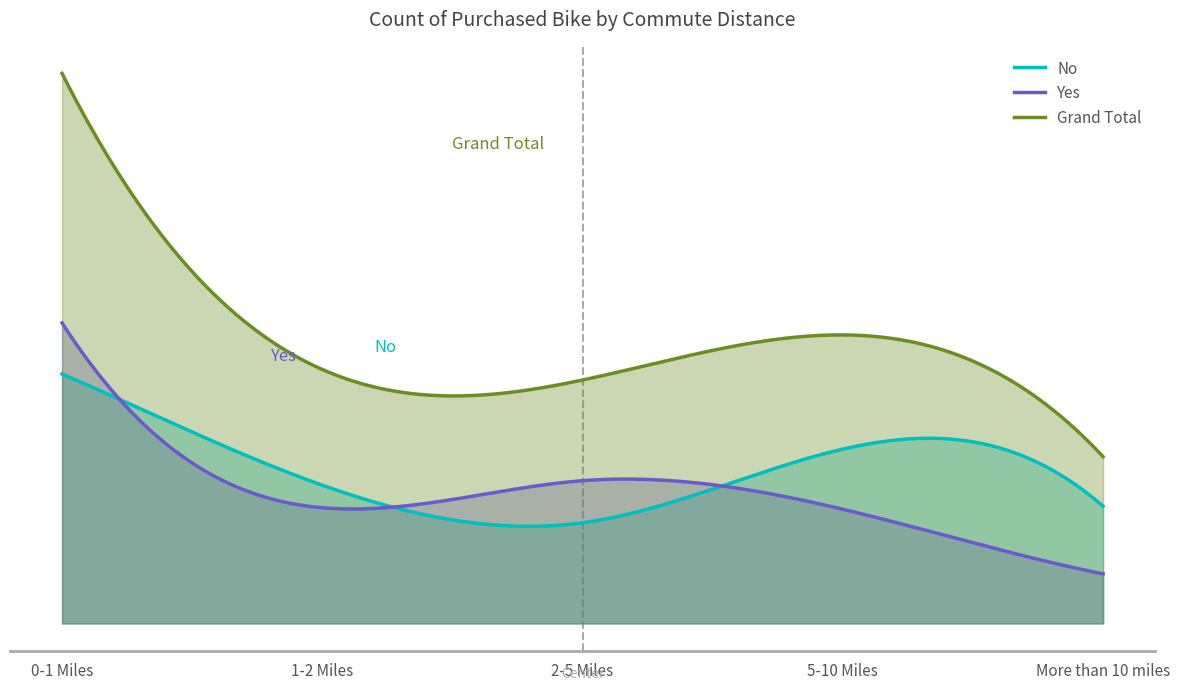

At which label does No first exceed 92?

0-1 Miles